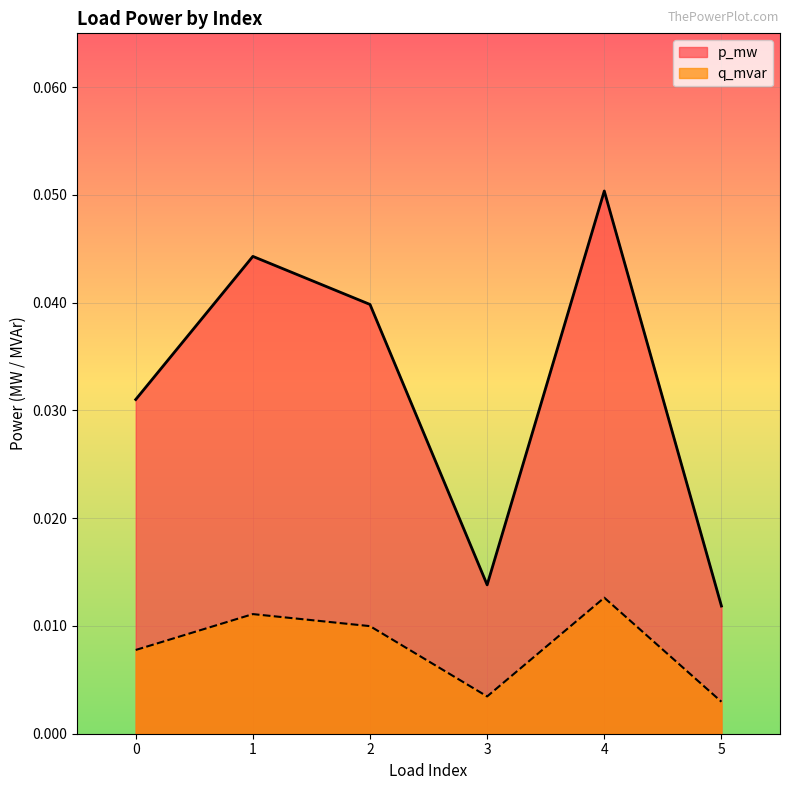

True or false: q_mvar has a value of 0.0 at 1.

True